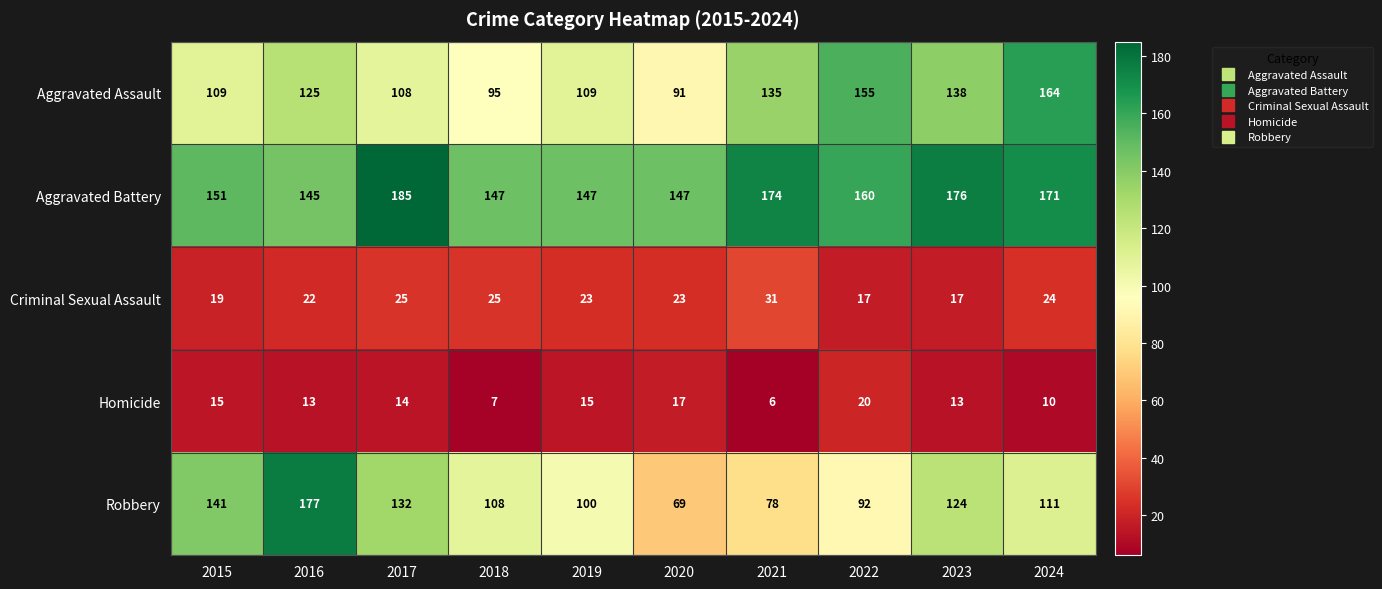

Read the Aggravated Assault value at 2015, to the nearest 5.

110